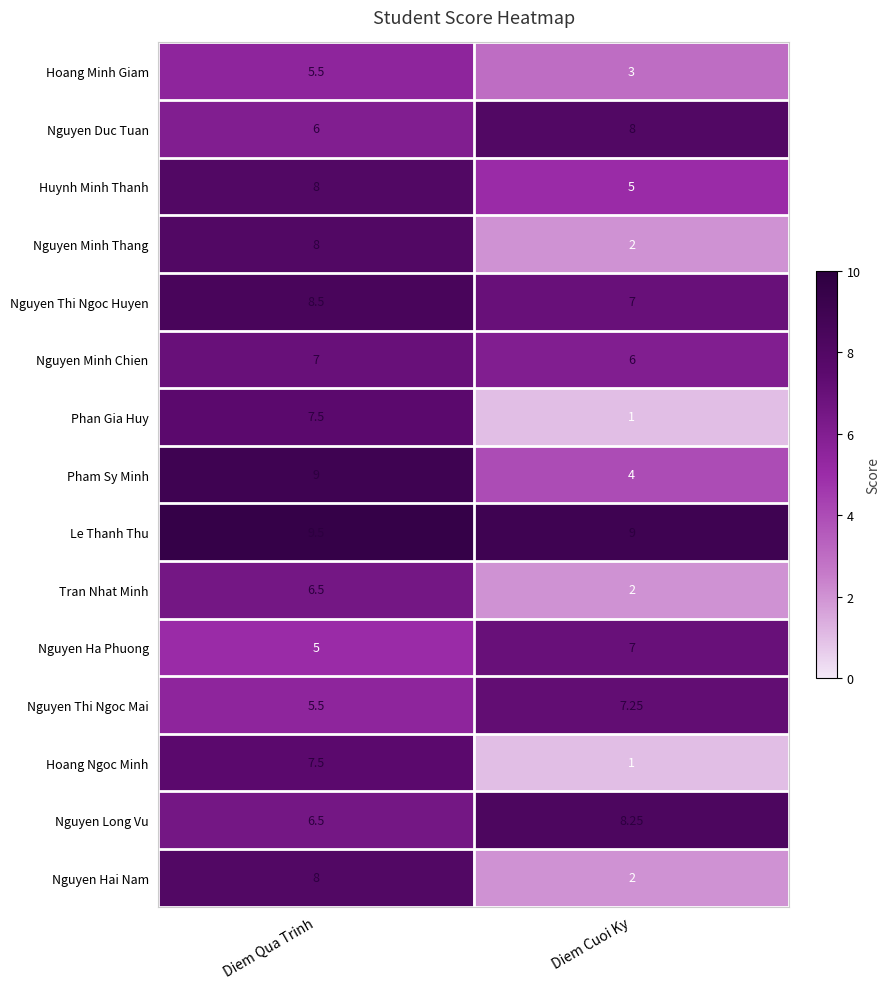

At which category does the chart reach its minimum across all series?

Diem Cuoi Ky